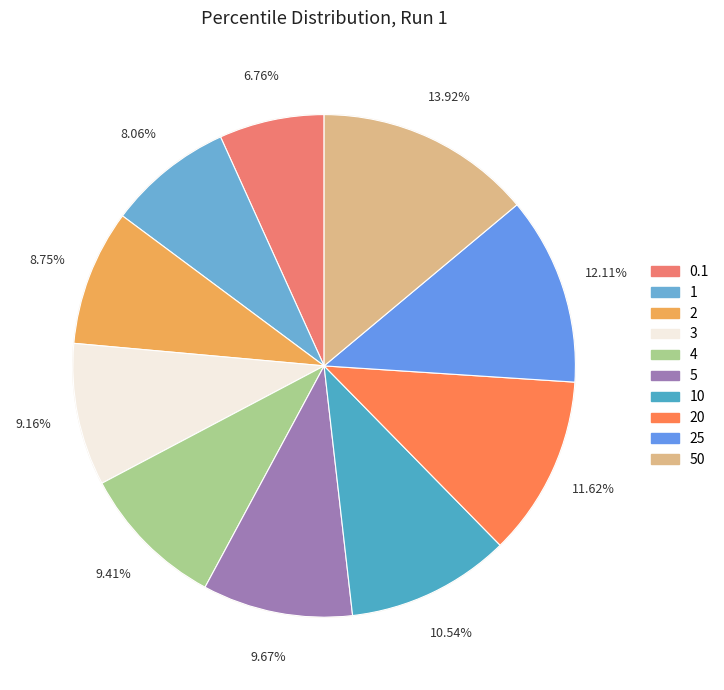

Rank the categories by value from lowest to highest.

0.1, 1, 2, 3, 4, 5, 10, 20, 25, 50